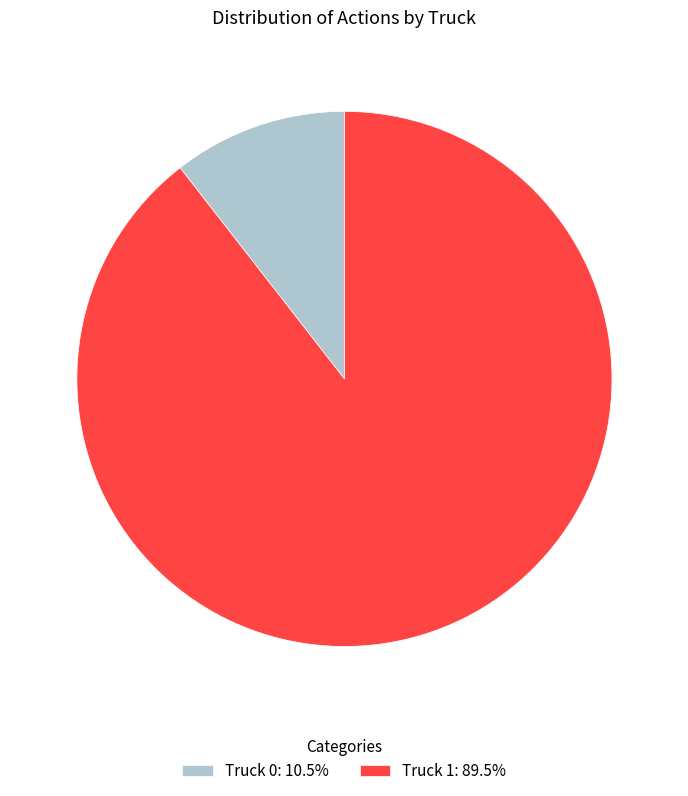

Is the sum of Truck 1: 89.5% and Truck 0: 10.5% greater than half?

Yes